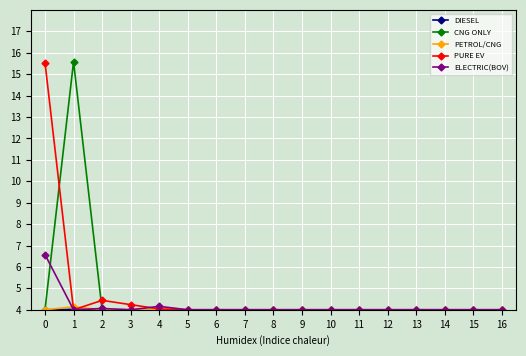

At how many categories does at least one series exceed 312?

2